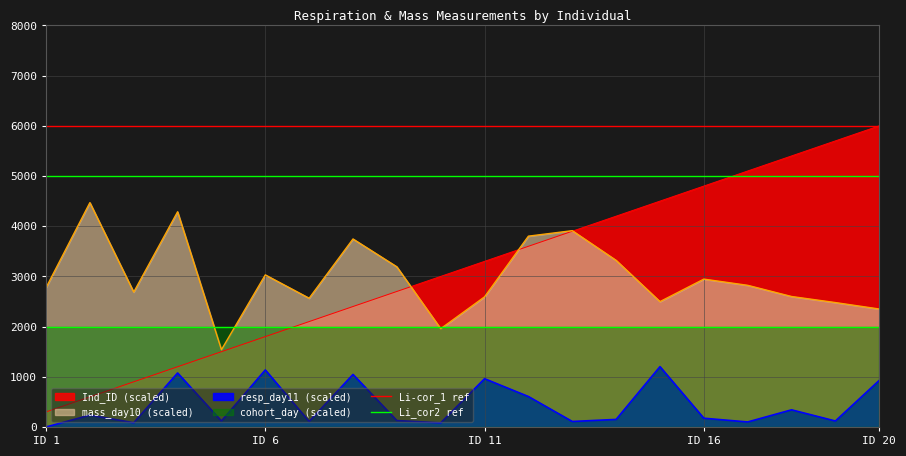

The value of Li_cor2 ref at ID 6 is 2992. True or false?

False